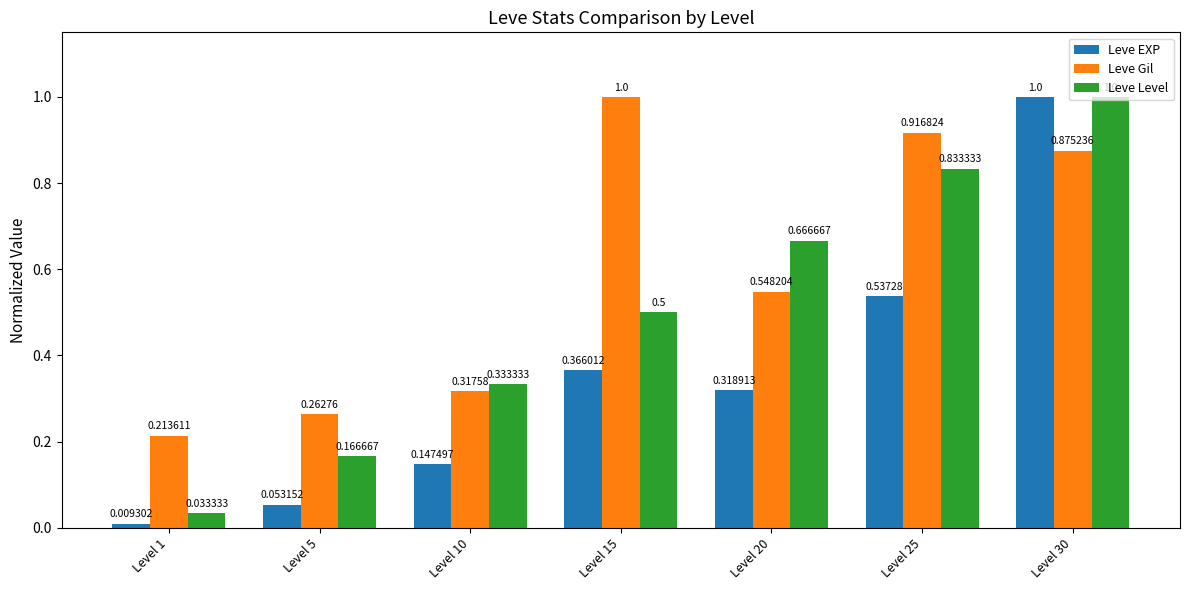

At which category is the sum across all series the highest?

Level 30